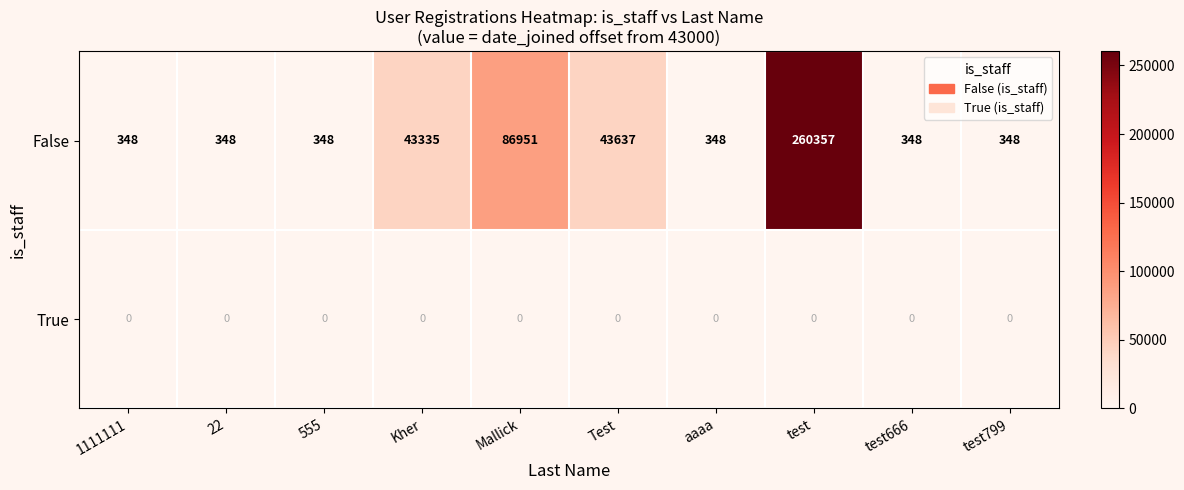

True or false: False has a value of 606 at aaaa.

False